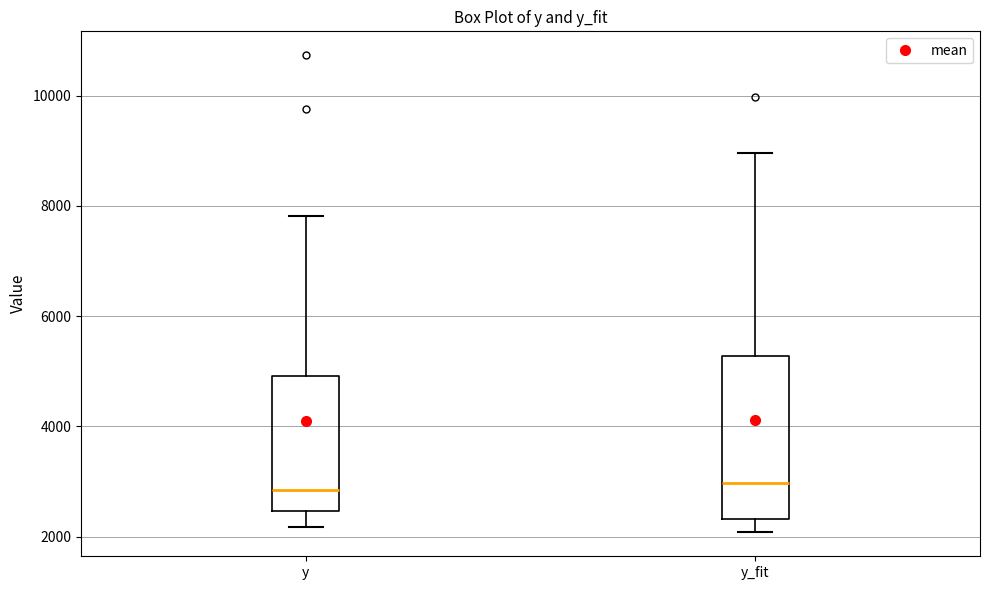

Which box is the tallest, from its lower edge to its upper edge?

y_fit